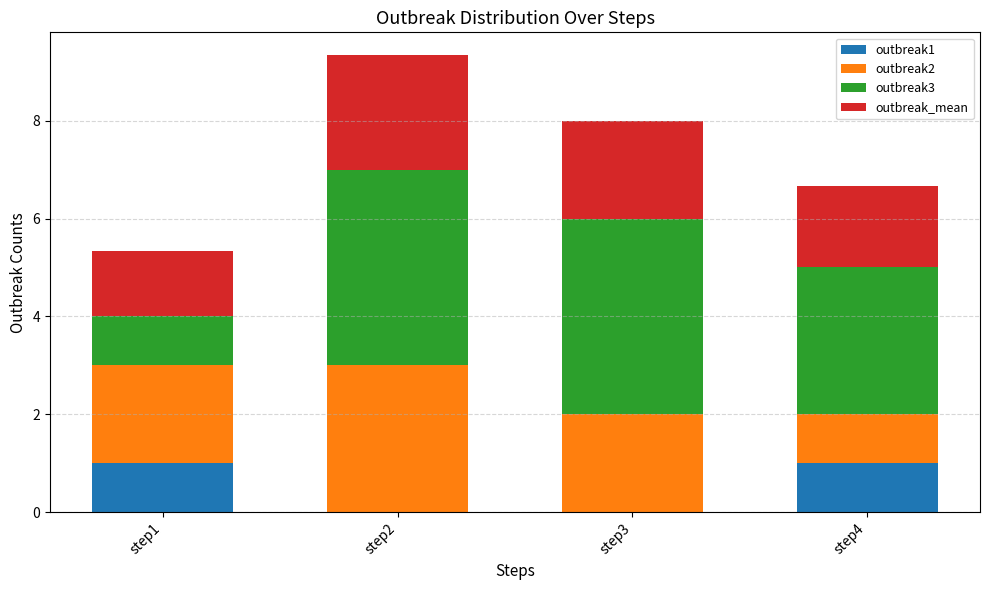

Reading left to right, list the values for the outbreak1 series.

step1=1.0	step2=0.0	step3=0.0	step4=1.0